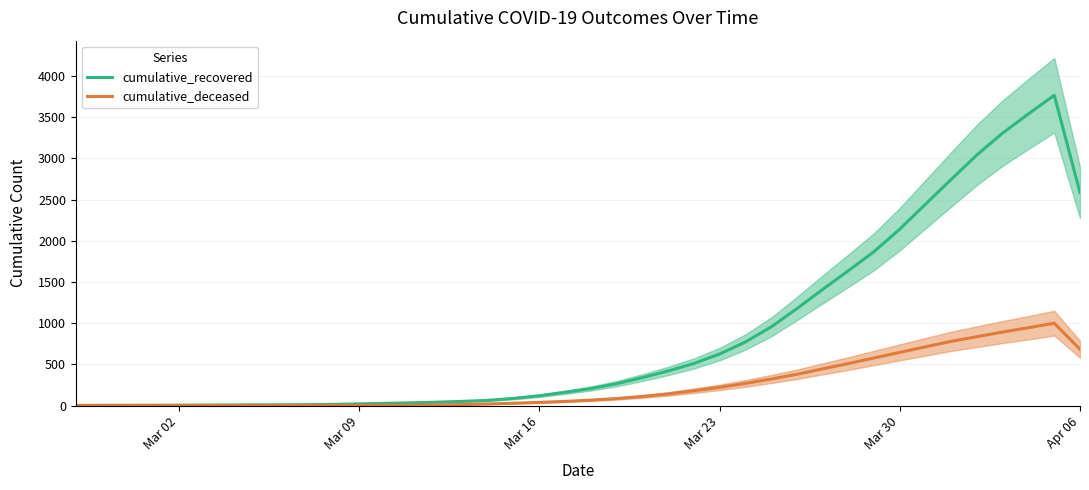

Is this an area chart (filled region under the line)?

No